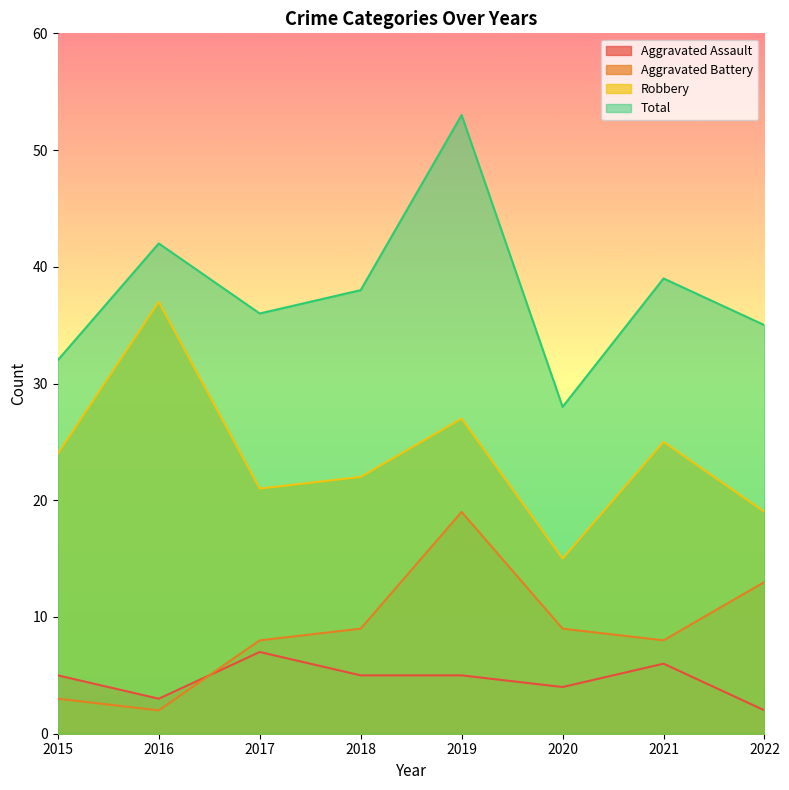

How many values in the Aggravated Battery series are below 9?

4